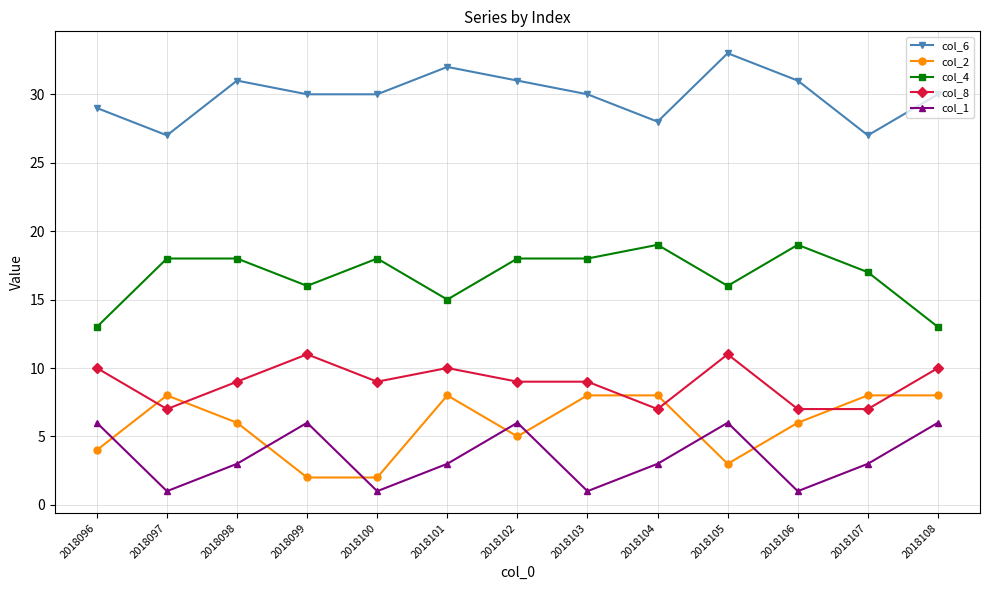

What is the value of the col_6 point at the 4th from the left?

30